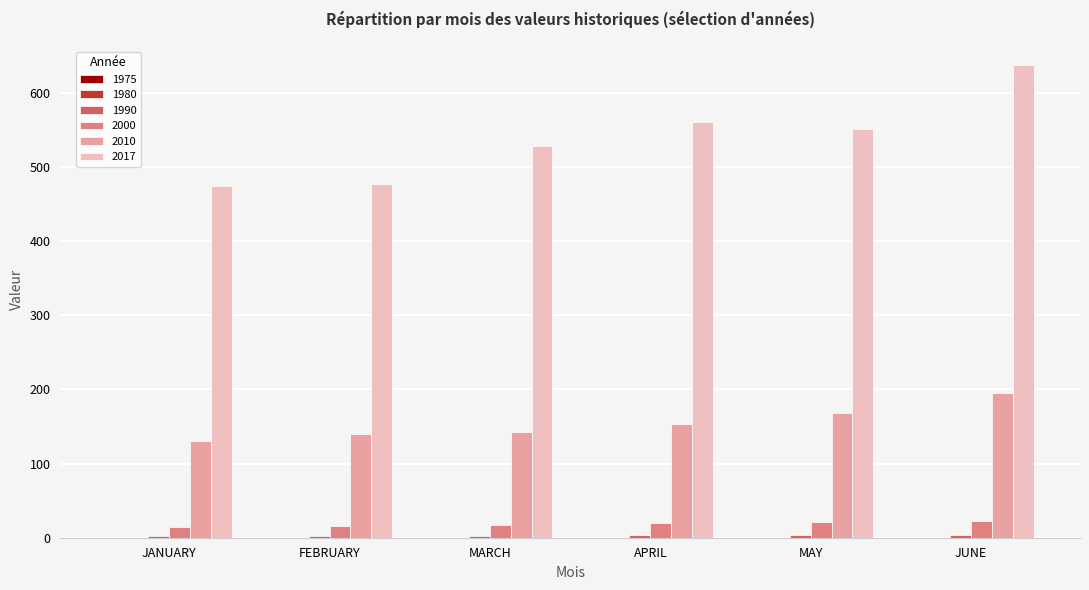

At which label does 2010 reach its peak?

JUNE